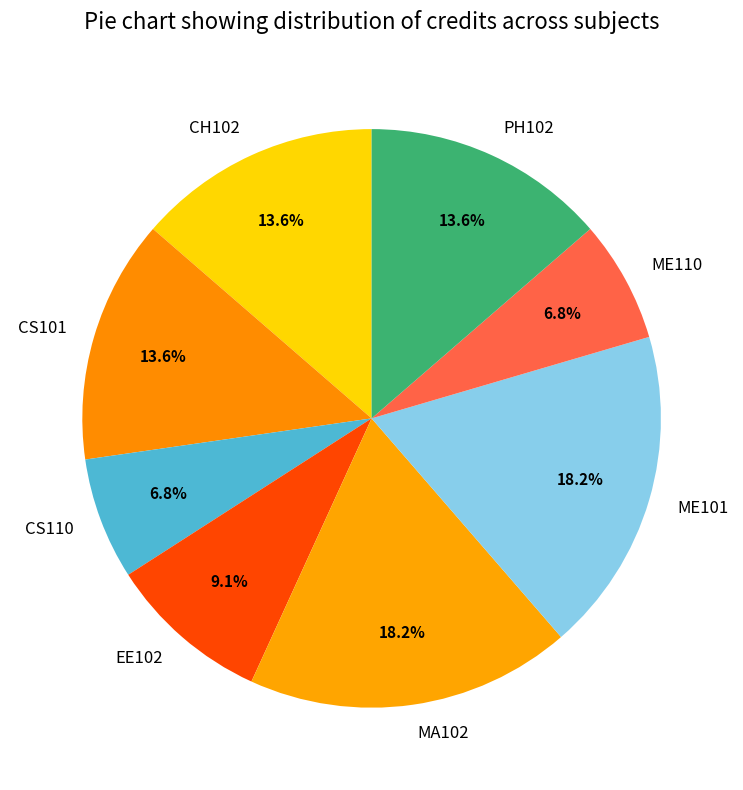

Does any single category account for the majority?

No